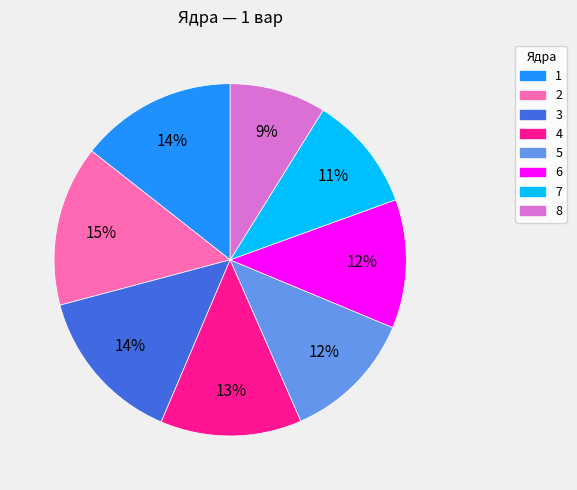

To the nearest percent, what is the difference between the 3 and 5 slice percentages?

2%